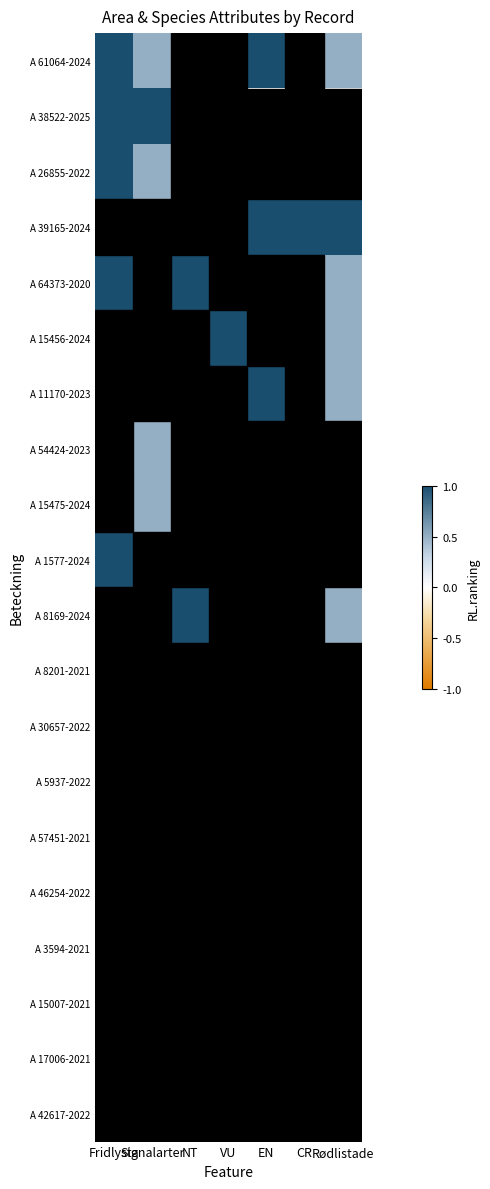

Reading left to right, transcribe all the data shown in this chart.

A 61064-2024: Fridlysta=1.0	Signalarter=0.5	NT=0.0	VU=0.0	EN=1.0	CR=0.0	Rødlistade=0.5
A 38522-2025: Fridlysta=1.0	Signalarter=1.0	NT=0.0	VU=0.0	EN=0.0	CR=0.0	Rødlistade=0.0
A 26855-2022: Fridlysta=1.0	Signalarter=0.5	NT=0.0	VU=0.0	EN=0.0	CR=0.0	Rødlistade=0.0
A 39165-2024: Fridlysta=0.0	Signalarter=0.0	NT=0.0	VU=0.0	EN=1.0	CR=1.0	Rødlistade=1.0
A 64373-2020: Fridlysta=1.0	Signalarter=0.0	NT=1.0	VU=0.0	EN=0.0	CR=0.0	Rødlistade=0.5
A 15456-2024: Fridlysta=0.0	Signalarter=0.0	NT=0.0	VU=1.0	EN=0.0	CR=0.0	Rødlistade=0.5
A 11170-2023: Fridlysta=0.0	Signalarter=0.0	NT=0.0	VU=0.0	EN=1.0	CR=0.0	Rødlistade=0.5
A 54424-2023: Fridlysta=0.0	Signalarter=0.5	NT=0.0	VU=0.0	EN=0.0	CR=0.0	Rødlistade=0.0
A 15475-2024: Fridlysta=0.0	Signalarter=0.5	NT=0.0	VU=0.0	EN=0.0	CR=0.0	Rødlistade=0.0
A 1577-2024: Fridlysta=1.0	Signalarter=0.0	NT=0.0	VU=0.0	EN=0.0	CR=0.0	Rødlistade=0.0
A 8169-2024: Fridlysta=0.0	Signalarter=0.0	NT=1.0	VU=0.0	EN=0.0	CR=0.0	Rødlistade=0.5
A 8201-2021: Fridlysta=0.0	Signalarter=0.0	NT=0.0	VU=0.0	EN=0.0	CR=0.0	Rødlistade=0.0
A 30657-2022: Fridlysta=0.0	Signalarter=0.0	NT=0.0	VU=0.0	EN=0.0	CR=0.0	Rødlistade=0.0
A 5937-2022: Fridlysta=0.0	Signalarter=0.0	NT=0.0	VU=0.0	EN=0.0	CR=0.0	Rødlistade=0.0
A 57451-2021: Fridlysta=0.0	Signalarter=0.0	NT=0.0	VU=0.0	EN=0.0	CR=0.0	Rødlistade=0.0
A 46254-2022: Fridlysta=0.0	Signalarter=0.0	NT=0.0	VU=0.0	EN=0.0	CR=0.0	Rødlistade=0.0
A 3594-2021: Fridlysta=0.0	Signalarter=0.0	NT=0.0	VU=0.0	EN=0.0	CR=0.0	Rødlistade=0.0
A 15007-2021: Fridlysta=0.0	Signalarter=0.0	NT=0.0	VU=0.0	EN=0.0	CR=0.0	Rødlistade=0.0
A 17006-2021: Fridlysta=0.0	Signalarter=0.0	NT=0.0	VU=0.0	EN=0.0	CR=0.0	Rødlistade=0.0
A 42617-2022: Fridlysta=0.0	Signalarter=0.0	NT=0.0	VU=0.0	EN=0.0	CR=0.0	Rødlistade=0.0